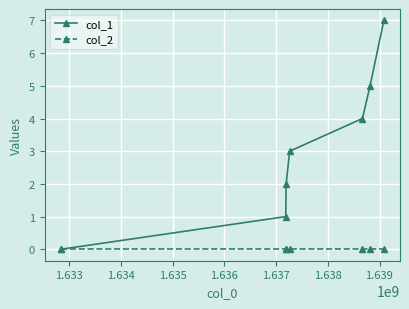

List the series in order of their peak value, lowest first.

col_2, col_1